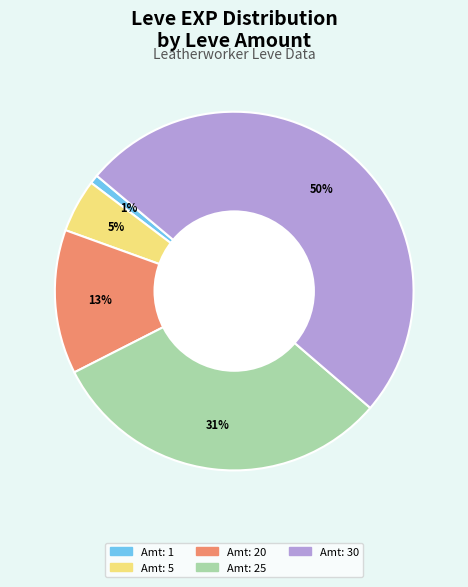

Rank the categories by value from highest to lowest.

Amt: 30, Amt: 25, Amt: 20, Amt: 5, Amt: 1